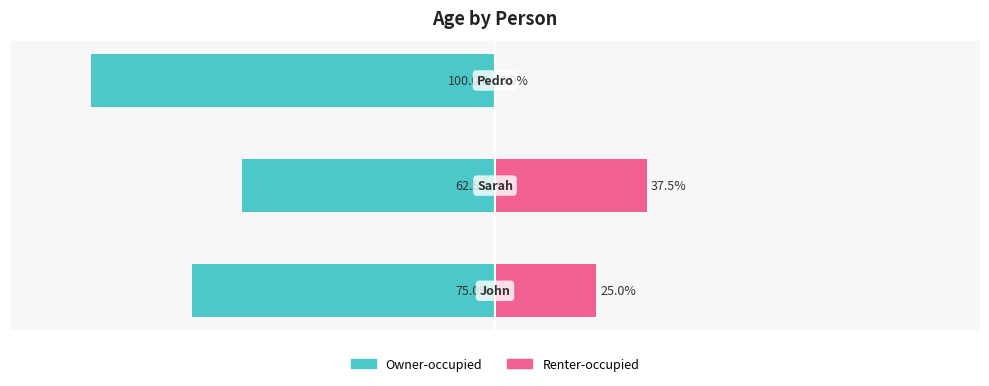

What are all the series names shown in the legend?

Owner-occupied, Renter-occupied